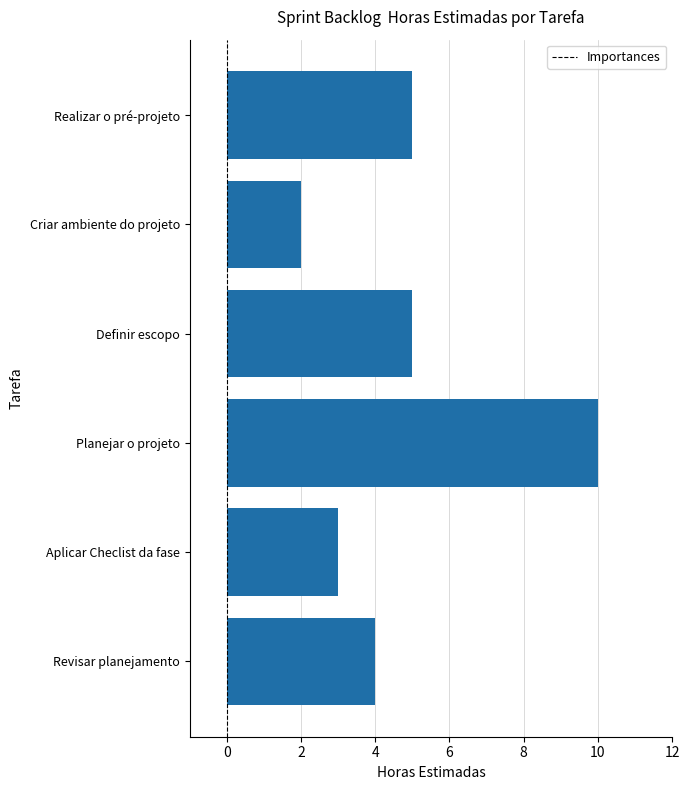

True or false: the data shows 1 at Realizar o pré-projeto.

False